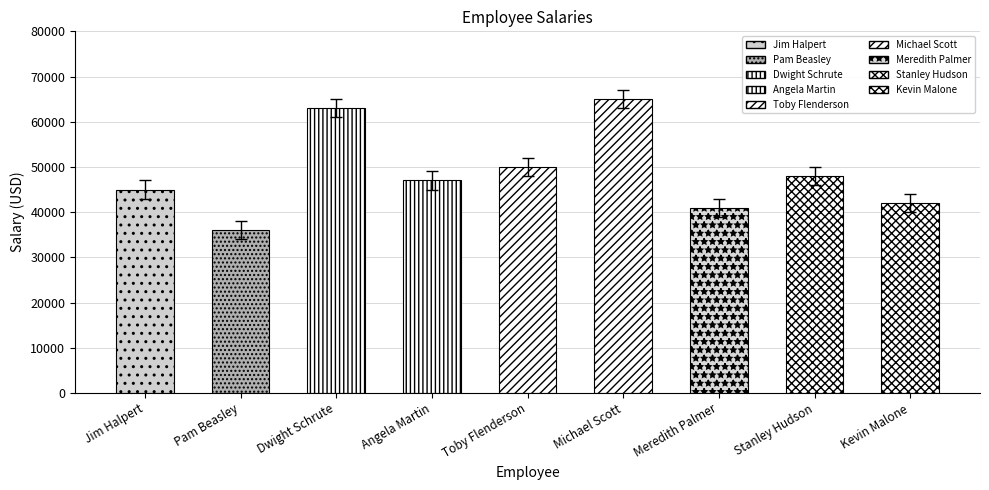

What is the label of the 6th bar from the right?

Angela Martin